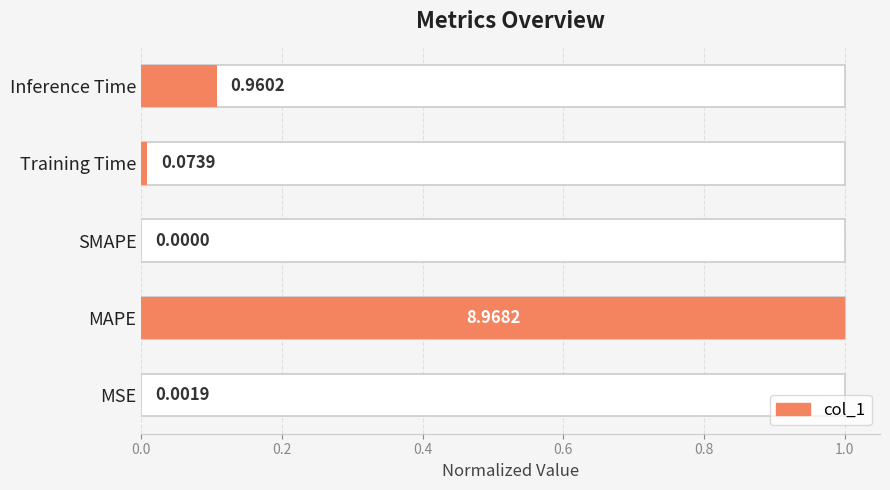

How many bars are there in total?

5